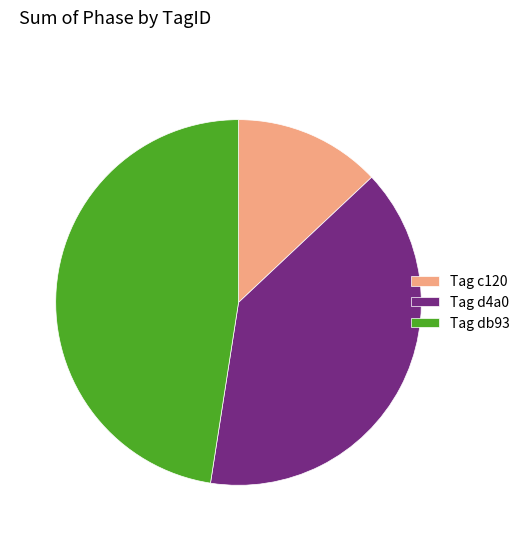

Is the sum of Tag db93 and Tag d4a0 greater than half?

Yes